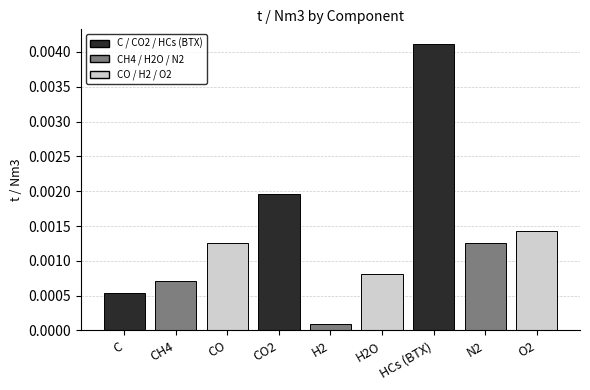

Where is the data nearest to the value 0?

H2